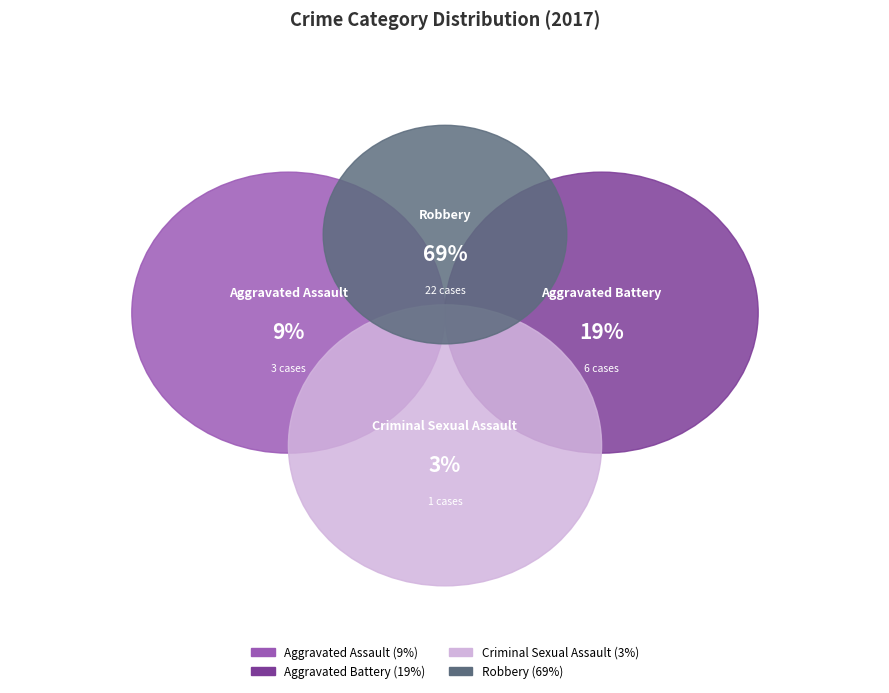

Rank the categories by value from lowest to highest.

Criminal Sexual Assault, Aggravated Assault, Aggravated Battery, Robbery